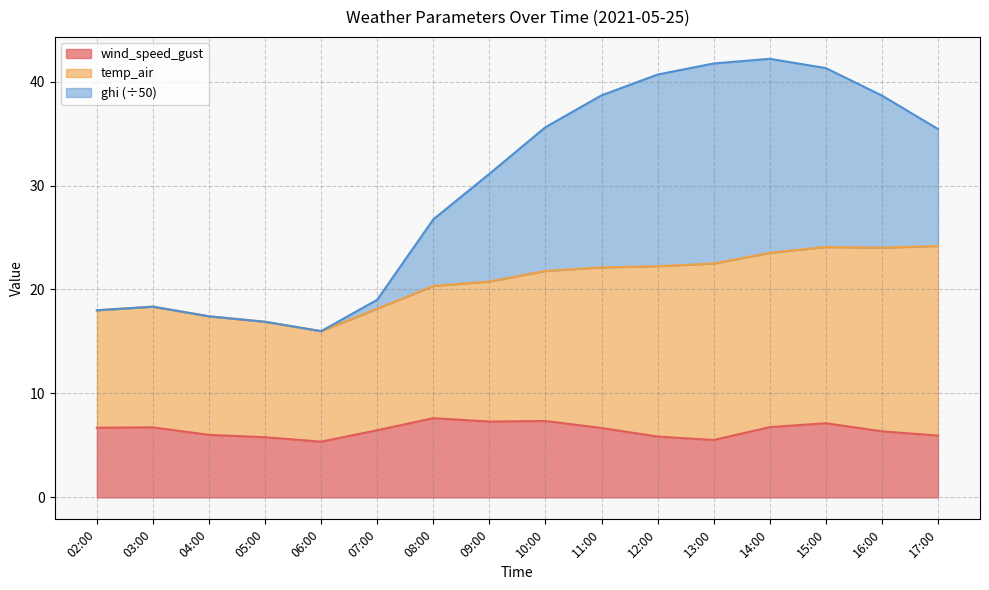

How many lines are shown in the chart?

3